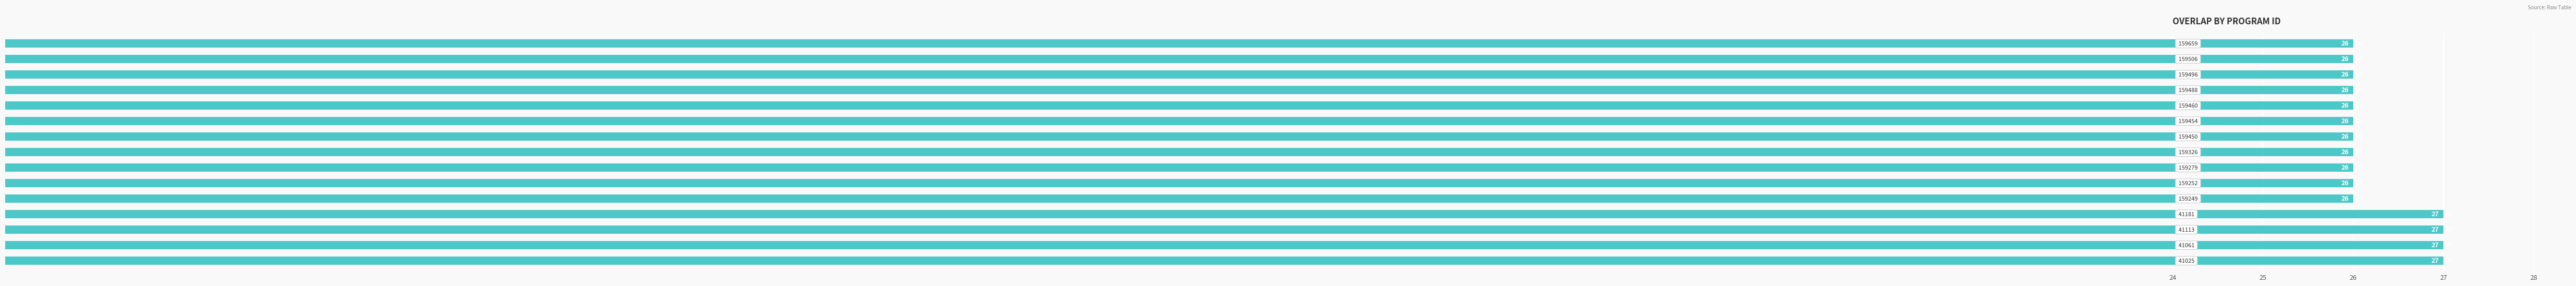

What is the greatest value displayed?

27